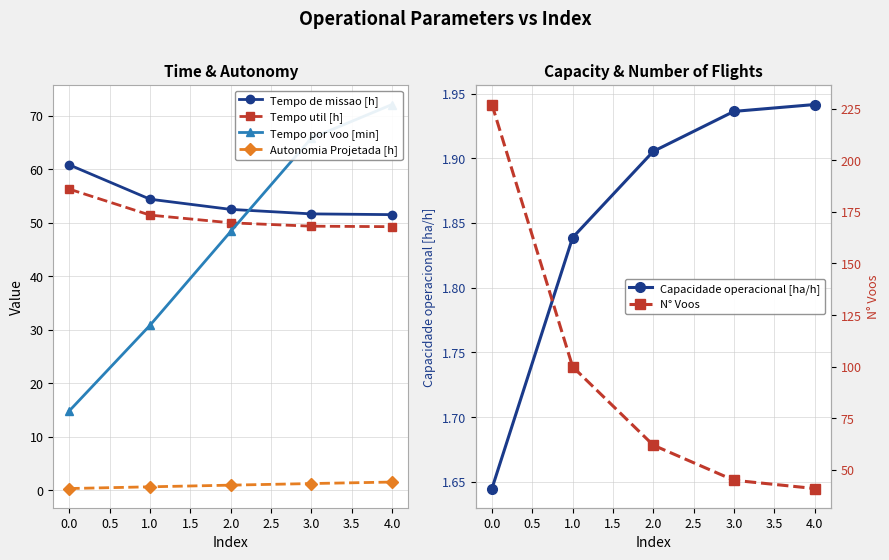

Reading left to right, transcribe all the data shown in this chart.

Tempo de missao [h]: 60.8	54.4	52.5	51.6	51.5
Tempo util [h]: 56.3	51.4	50.0	49.4	49.3
Tempo por voo [min]: 14.9	30.9	48.4	65.8	72.1
Autonomia Projetada [h]: 0.3	0.7	1.0	1.3	1.6
Capacidade operacional [ha/h]: 1.6	1.8	1.9	1.9	1.9
N° Voos: 227.0	100.0	62.0	45.0	41.0